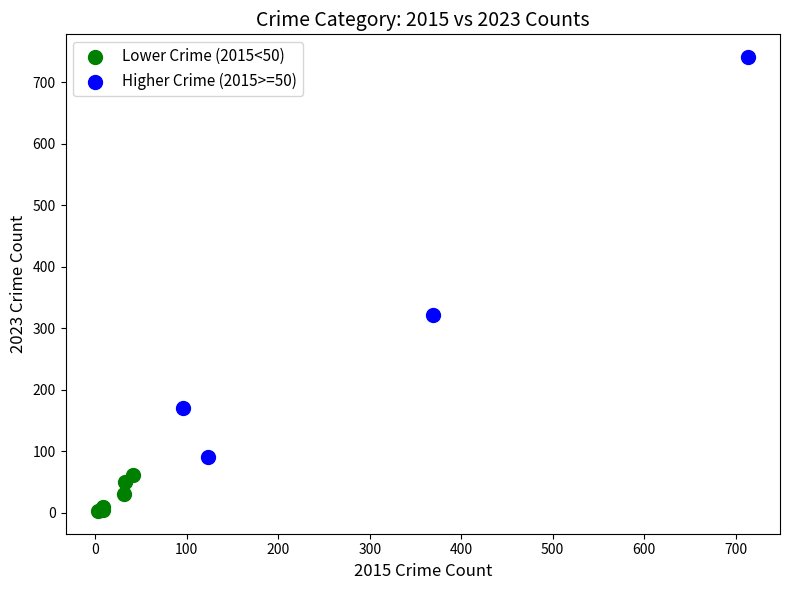

Which series contains the highest Y value?

Higher Crime (2015>=50)